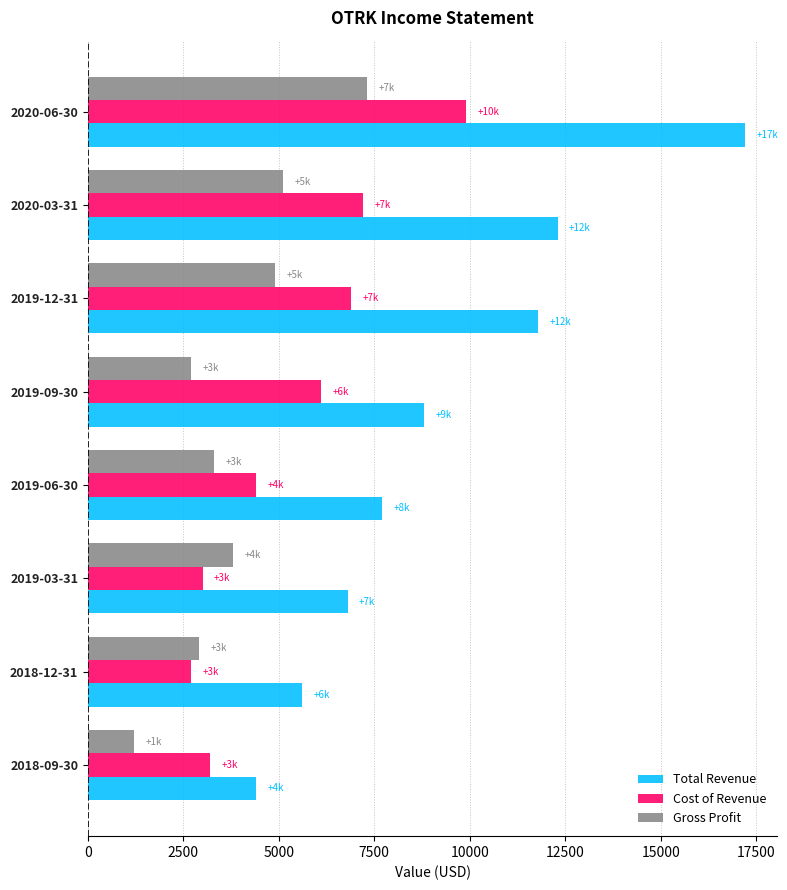

Which series has the widest spread of values?

Total Revenue